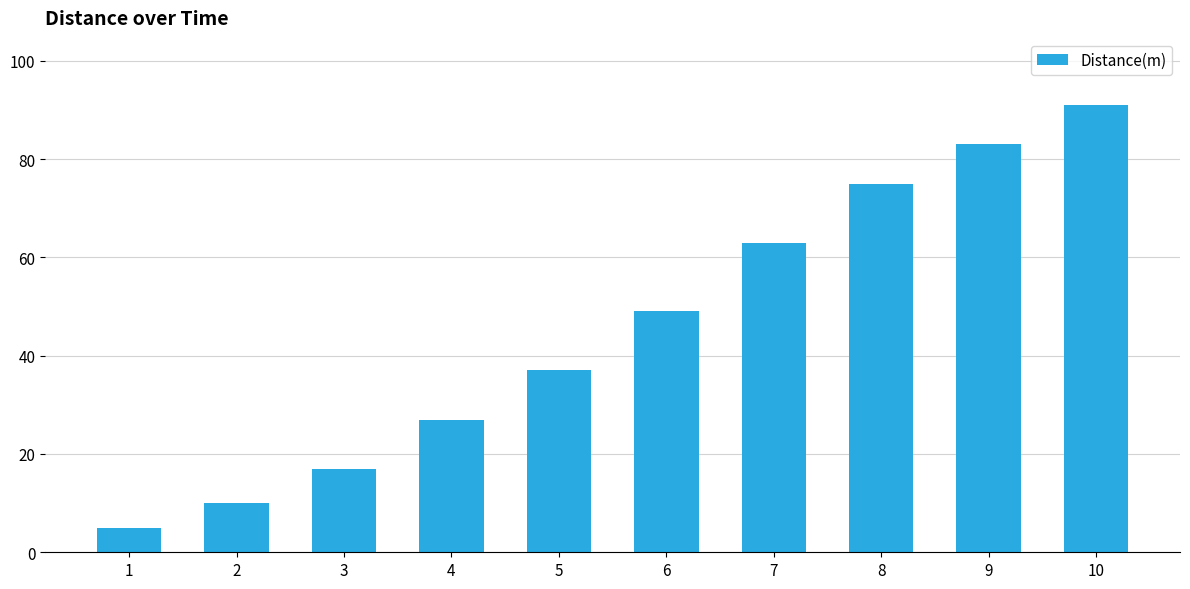

Rank the categories by value from lowest to highest.

1, 2, 3, 4, 5, 6, 7, 8, 9, 10